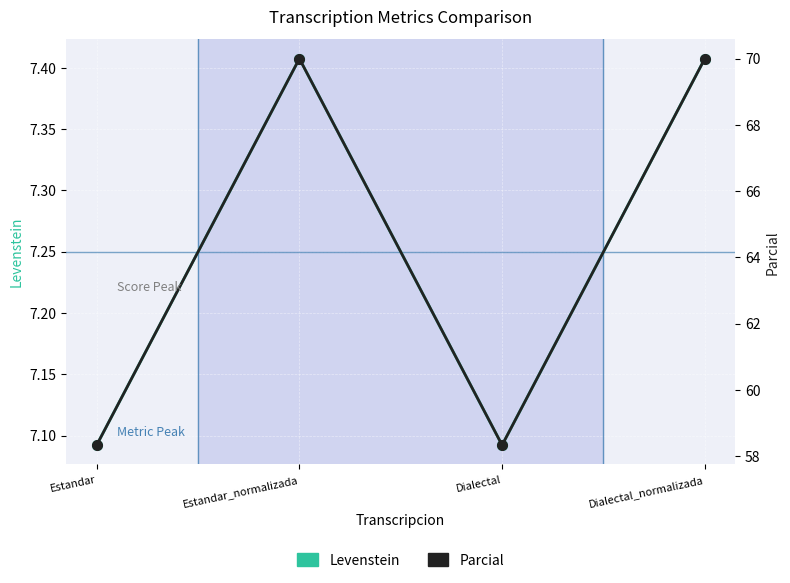

What is the total value across all series at Dialectal_normalizada?

77.4